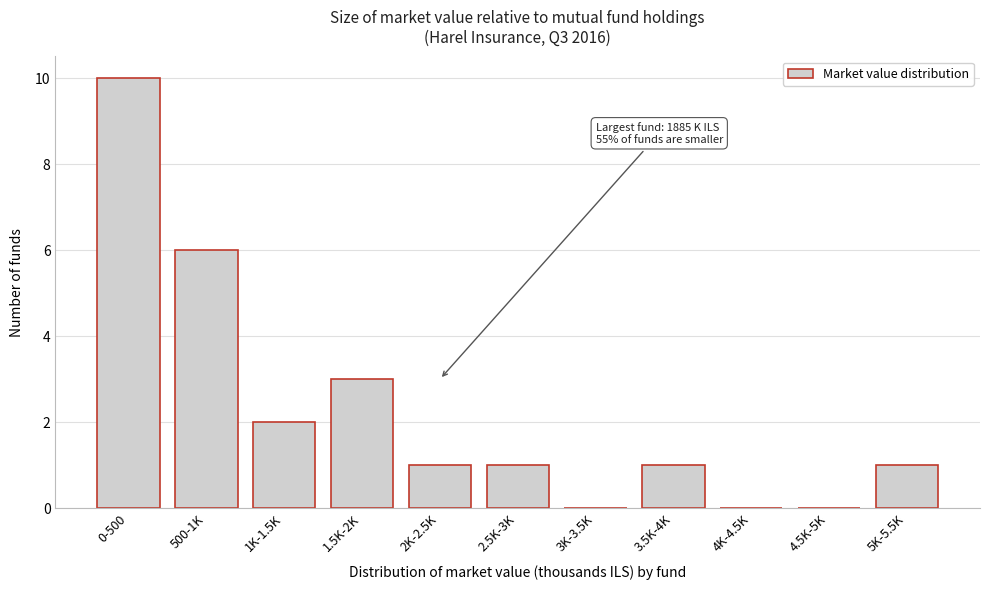

Reading left to right, list all the values displayed in this chart.

0-500=10	500-1K=6	1K-1.5K=2	1.5K-2K=3	2K-2.5K=1	2.5K-3K=1	3K-3.5K=0	3.5K-4K=1	4K-4.5K=0	4.5K-5K=0	5K-5.5K=1